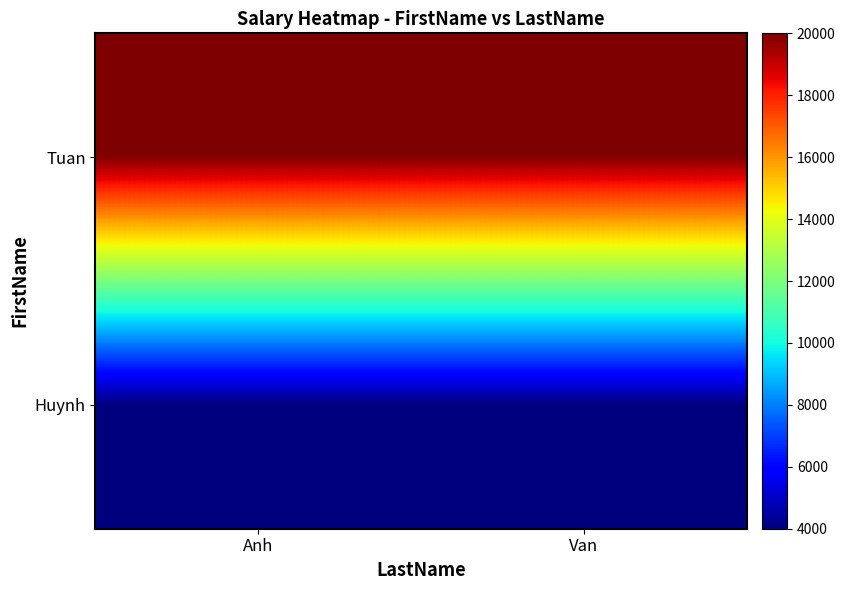

Count the number of categories in the chart.

2